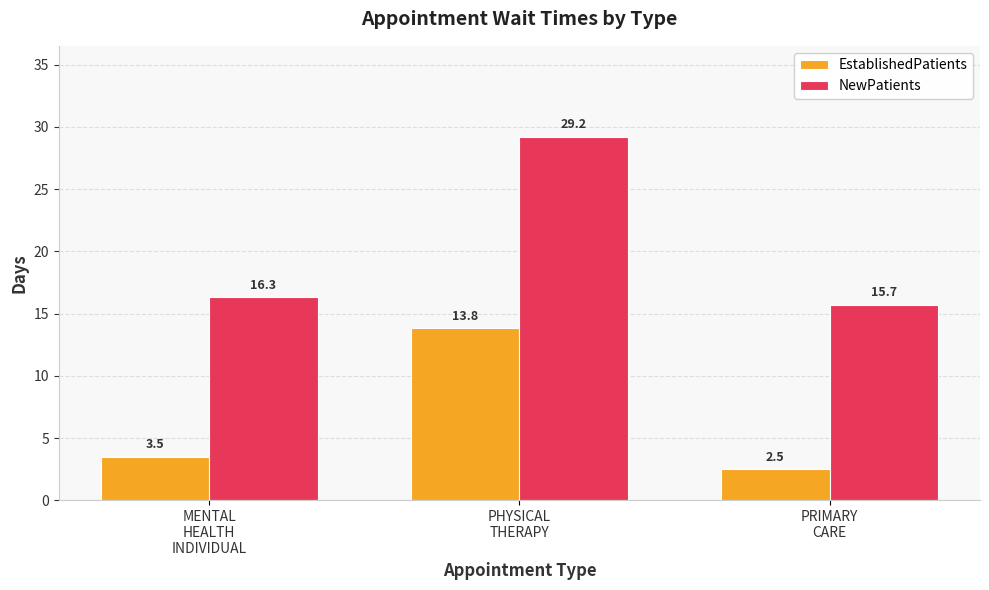

Reading left to right, extract all data points from this chart.

EstablishedPatients: MENTAL
HEALTH
INDIVIDUAL=3.5	PHYSICAL
THERAPY=13.8	PRIMARY
CARE=2.5
NewPatients: MENTAL
HEALTH
INDIVIDUAL=16.3	PHYSICAL
THERAPY=29.2	PRIMARY
CARE=15.7